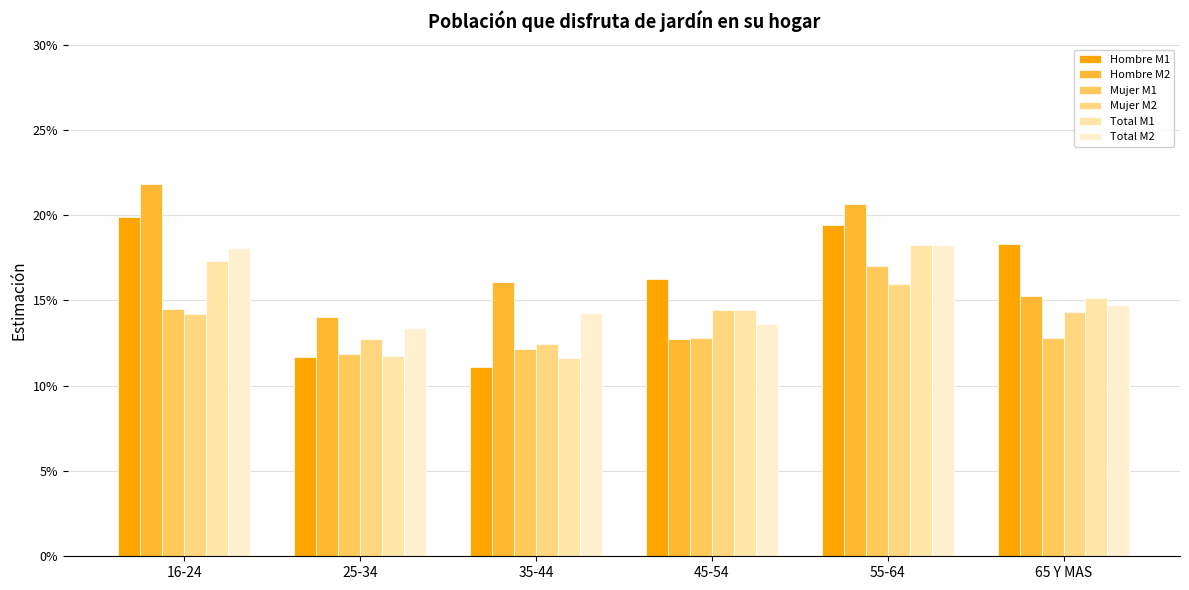

Reading left to right, list all the values displayed in this chart.

Hombre M1: 0.2	0.1	0.1	0.2	0.2	0.2
Hombre M2: 0.2	0.1	0.2	0.1	0.2	0.2
Mujer M1: 0.1	0.1	0.1	0.1	0.2	0.1
Mujer M2: 0.1	0.1	0.1	0.1	0.2	0.1
Total M1: 0.2	0.1	0.1	0.1	0.2	0.2
Total M2: 0.2	0.1	0.1	0.1	0.2	0.1